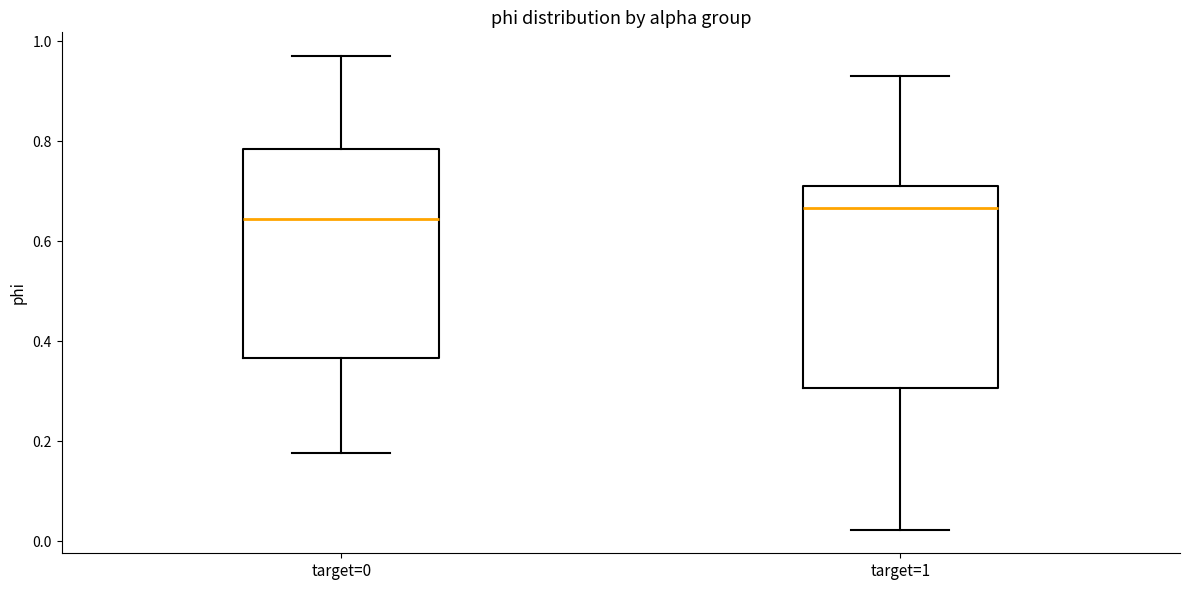

Reading left to right, read every box against the y-axis: the position of its median line, the range the box covers, and the ends of its whiskers. The values are not printed on the chart, so give them approximately, as read against the axis.

target=0: median 0.64, box 0.36 to 0.78, whiskers 0.18 to 0.98
target=1: median 0.66, box 0.30 to 0.72, whiskers 0.02 to 0.94